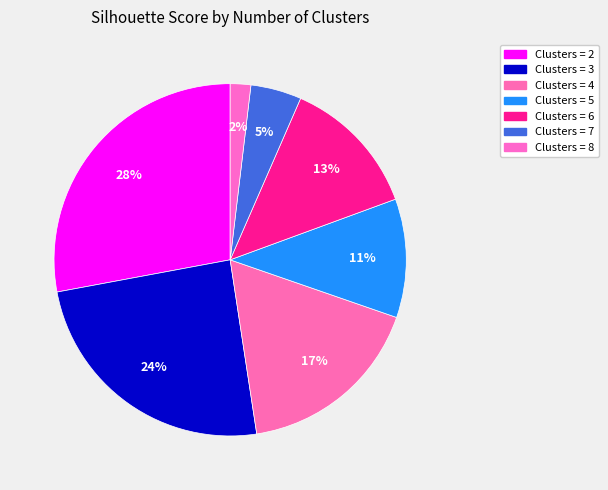

Rank the categories by value from lowest to highest.

Clusters = 8, Clusters = 7, Clusters = 5, Clusters = 6, Clusters = 4, Clusters = 3, Clusters = 2